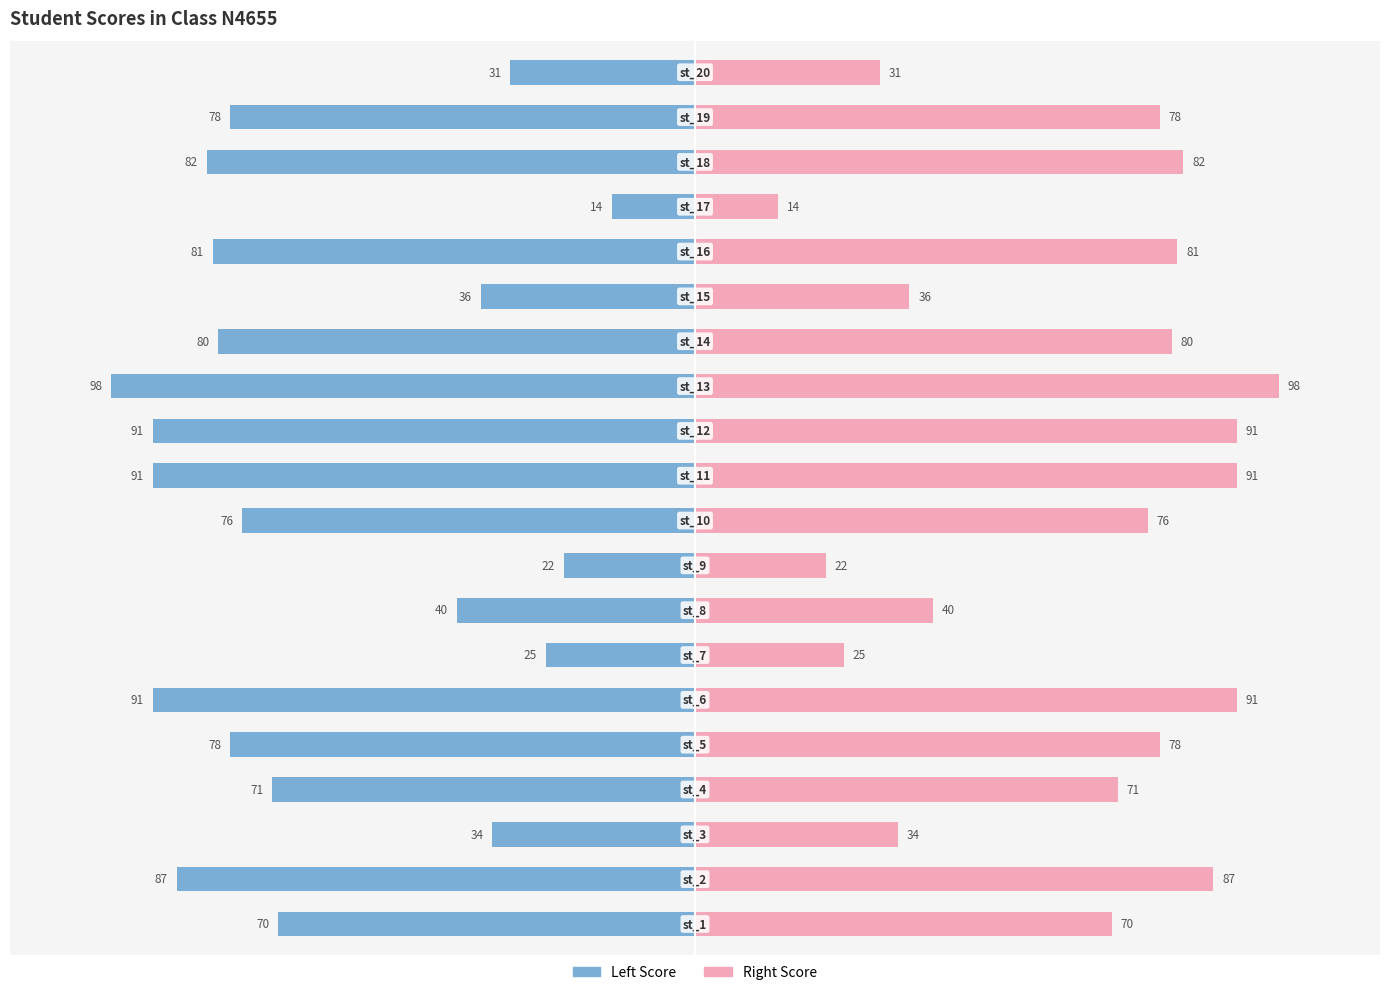

How many distinct data groups are displayed?

2